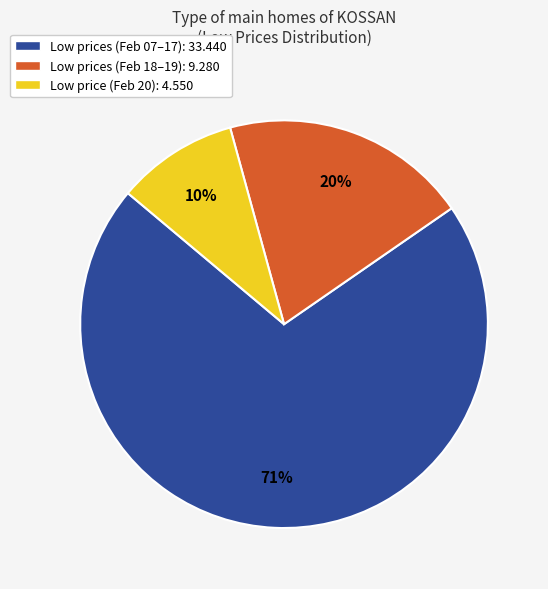

What is the smallest slice in the pie chart?

Low price (Feb 20): 4.550